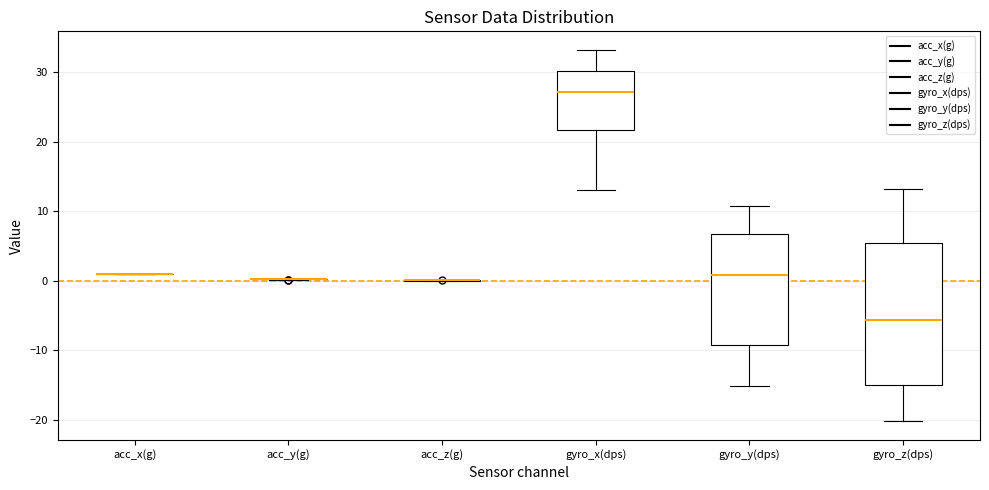

Which box is the tallest, from its lower edge to its upper edge?

gyro_z(dps)